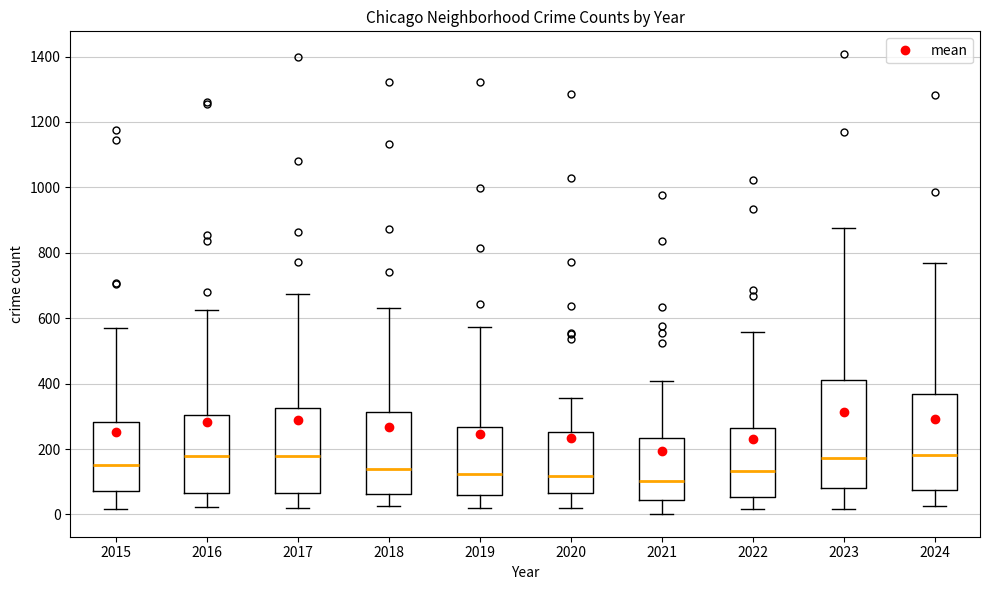

Comparing the boxes themselves (not the whiskers), which one is the tallest?

2023